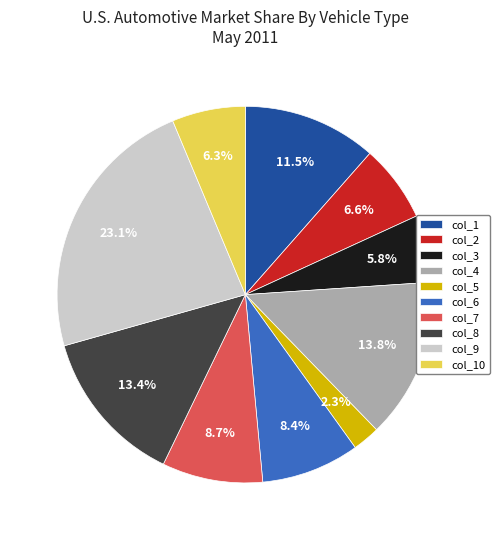

To the nearest percent, what is the difference between the col_5 and col_9 slice percentages?

21%